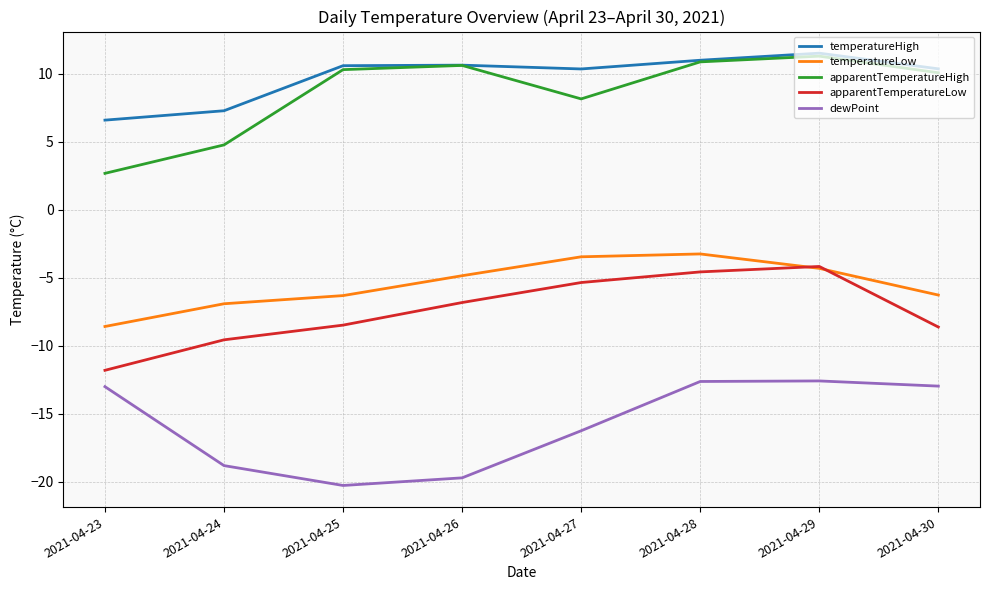

What is the smallest value displayed?

-20.3